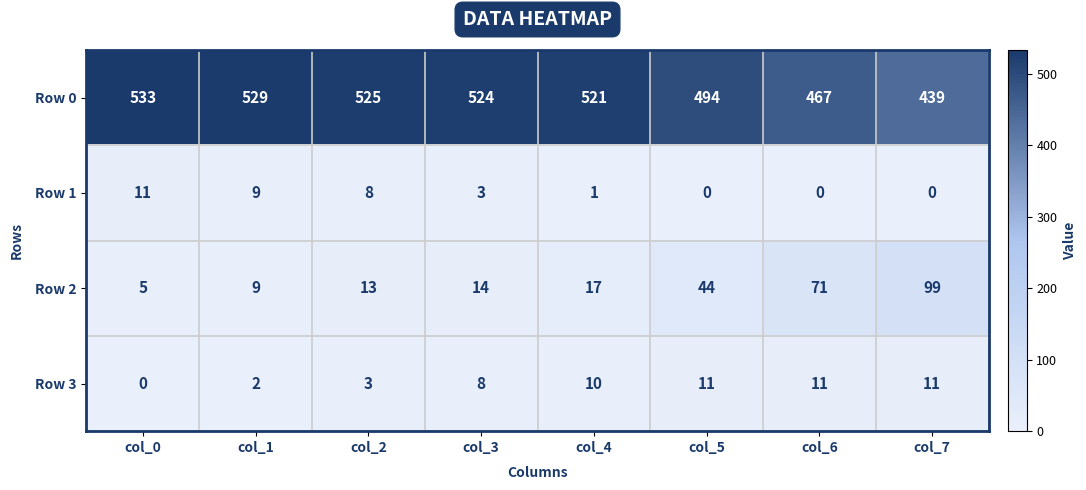

What is the spread (max minus min) of values at col_5?

494